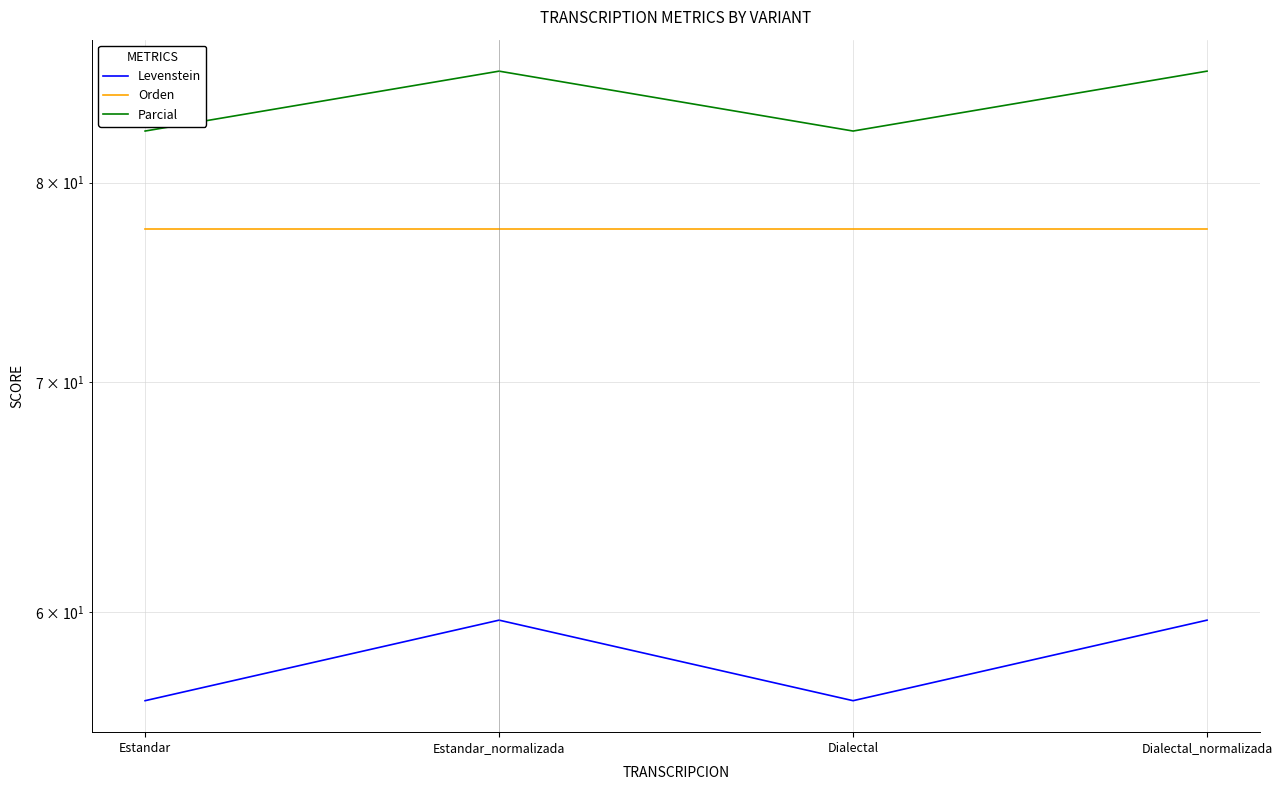

Rank the categories by Parcial value from lowest to highest.

Estandar, Dialectal, Estandar_normalizada, Dialectal_normalizada